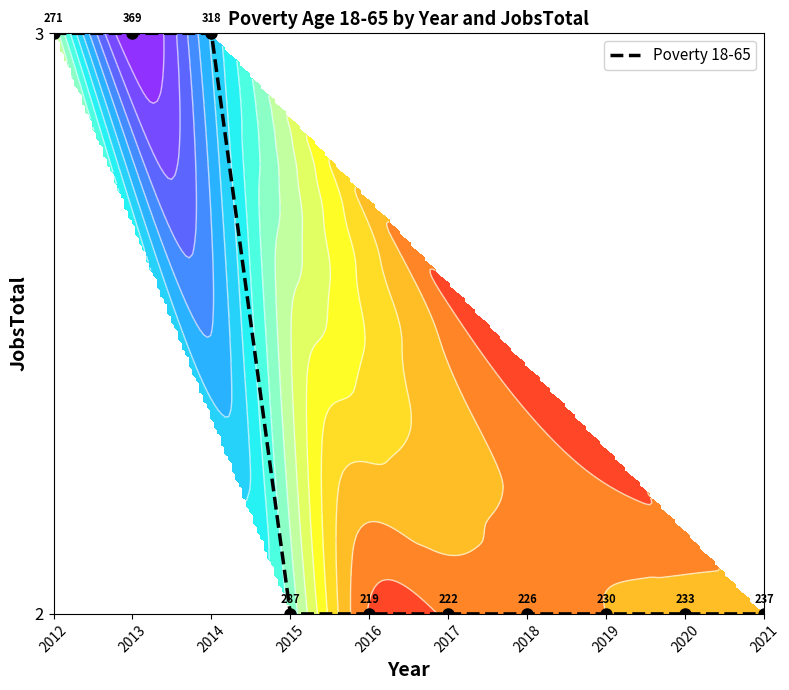

Is it true that the value at 2020 is 1?

False